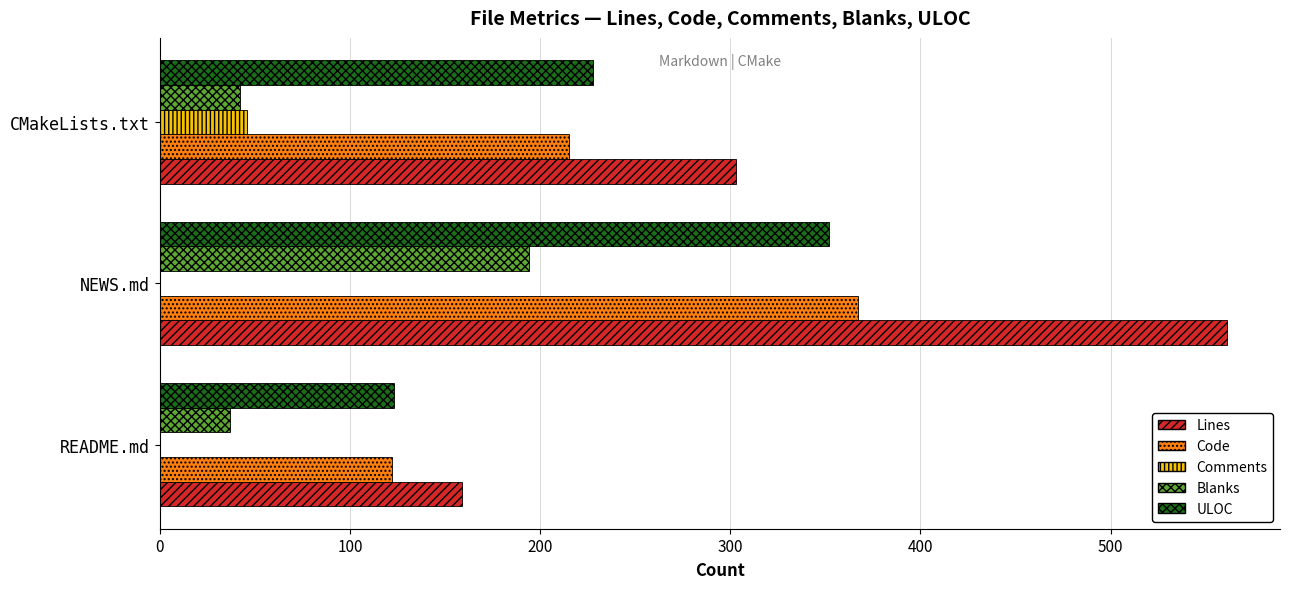

What is the highest value of the Code series?

367